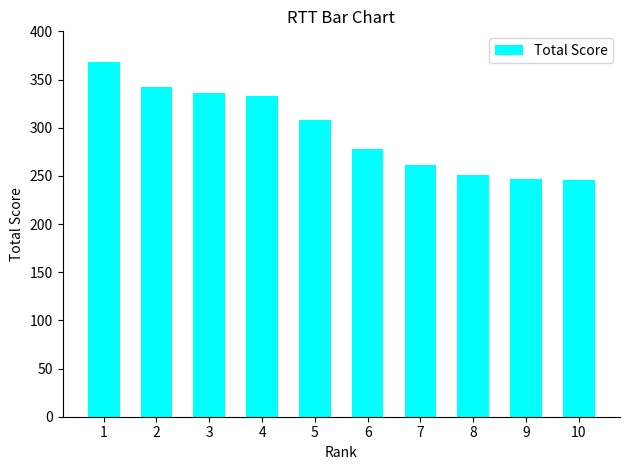

Is it true that the value at 3 is 336.0?

True